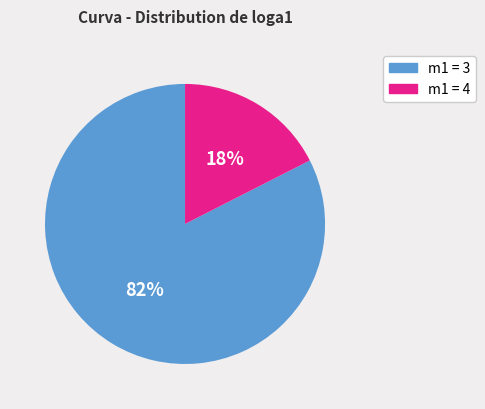

The m1 = 3 slice represents 91% of the pie. True or false?

False